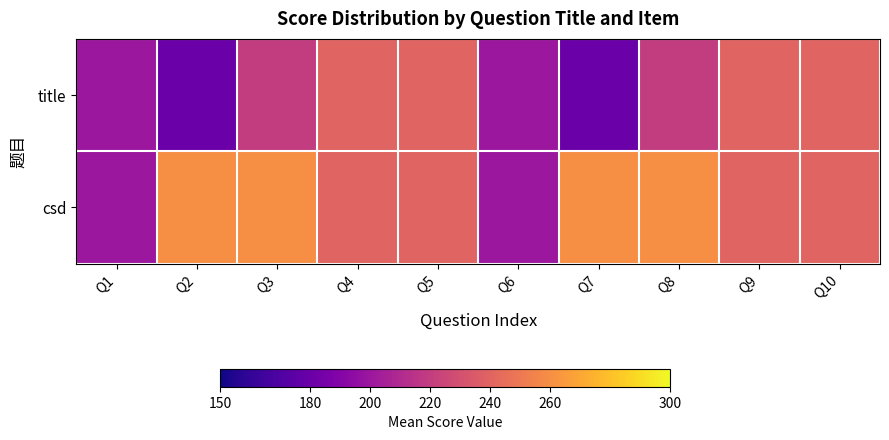

Reading right to left, list all the values displayed in this chart.

title: Q10=240	Q9=240	Q8=220	Q7=180	Q6=200	Q5=240	Q4=240	Q3=220	Q2=180	Q1=200
csd: Q10=240	Q9=240	Q8=260	Q7=260	Q6=200	Q5=240	Q4=240	Q3=260	Q2=260	Q1=200